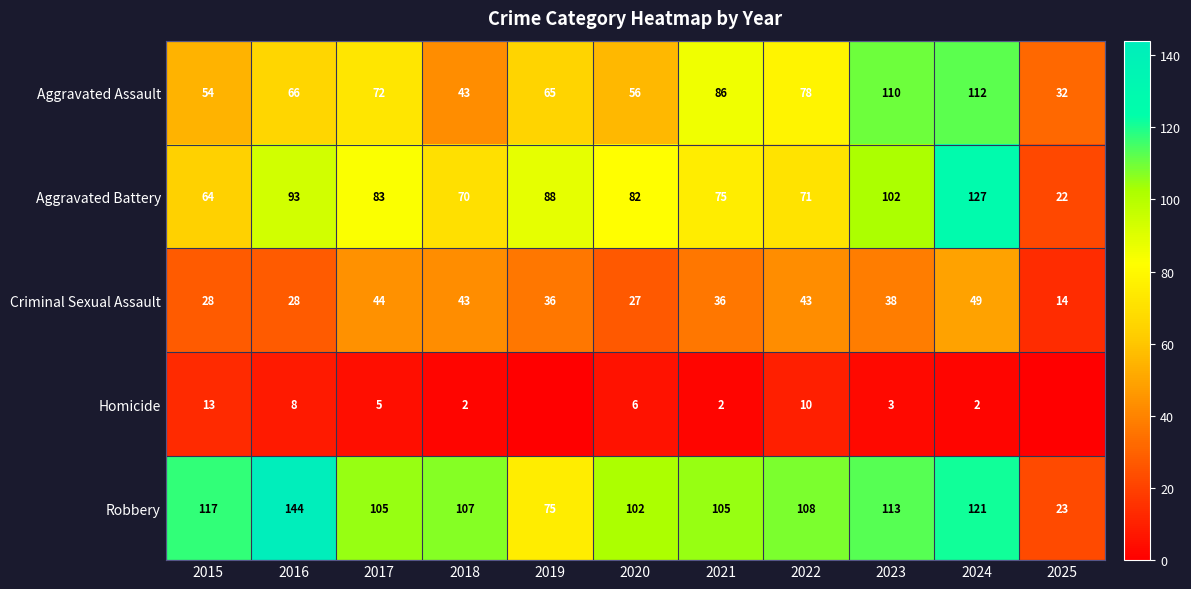

At which category does the chart reach its peak across all series?

2016